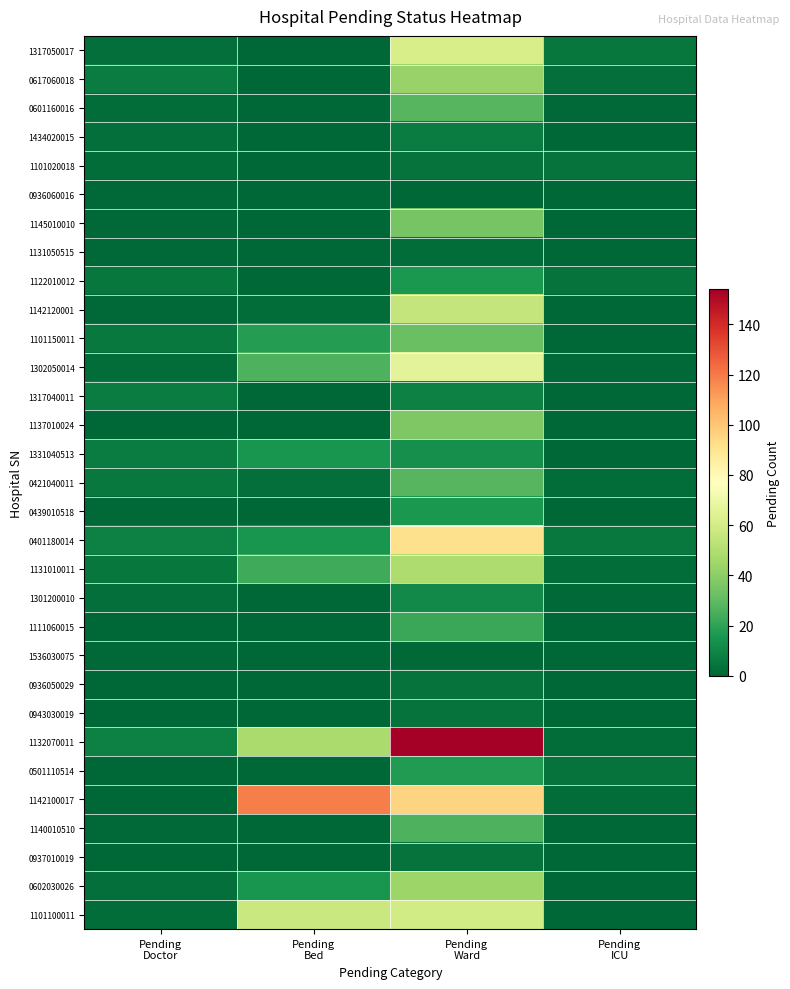

Reading left to right, list all the values displayed in this chart.

1317050017: Pending
Doctor=3	Pending
Bed=0	Pending
Ward=61	Pending
ICU=5
0617060018: Pending
Doctor=7	Pending
Bed=0	Pending
Ward=43	Pending
ICU=3
0601160016: Pending
Doctor=2	Pending
Bed=0	Pending
Ward=28	Pending
ICU=1
1434020015: Pending
Doctor=3	Pending
Bed=0	Pending
Ward=7	Pending
ICU=0
1101020018: Pending
Doctor=2	Pending
Bed=0	Pending
Ward=4	Pending
ICU=4
0936060016: Pending
Doctor=1	Pending
Bed=0	Pending
Ward=0	Pending
ICU=0
1145010010: Pending
Doctor=1	Pending
Bed=0	Pending
Ward=35	Pending
ICU=0
1131050515: Pending
Doctor=1	Pending
Bed=0	Pending
Ward=2	Pending
ICU=0
1122010012: Pending
Doctor=5	Pending
Bed=0	Pending
Ward=16	Pending
ICU=4
1142120001: Pending
Doctor=1	Pending
Bed=2	Pending
Ward=55	Pending
ICU=0
1101150011: Pending
Doctor=6	Pending
Bed=18	Pending
Ward=32	Pending
ICU=0
1302050014: Pending
Doctor=2	Pending
Bed=26	Pending
Ward=66	Pending
ICU=1
1317040011: Pending
Doctor=7	Pending
Bed=0	Pending
Ward=8	Pending
ICU=0
1137010024: Pending
Doctor=0	Pending
Bed=0	Pending
Ward=37	Pending
ICU=0
1331040513: Pending
Doctor=7	Pending
Bed=15	Pending
Ward=13	Pending
ICU=0
0421040011: Pending
Doctor=6	Pending
Bed=3	Pending
Ward=28	Pending
ICU=2
0439010518: Pending
Doctor=1	Pending
Bed=0	Pending
Ward=16	Pending
ICU=0
0401180014: Pending
Doctor=8	Pending
Bed=15	Pending
Ward=92	Pending
ICU=6
1131010011: Pending
Doctor=5	Pending
Bed=23	Pending
Ward=49	Pending
ICU=2
1301200010: Pending
Doctor=3	Pending
Bed=0	Pending
Ward=11	Pending
ICU=1
1111060015: Pending
Doctor=0	Pending
Bed=0	Pending
Ward=22	Pending
ICU=0
1536030075: Pending
Doctor=1	Pending
Bed=0	Pending
Ward=1	Pending
ICU=0
0936050029: Pending
Doctor=0	Pending
Bed=0	Pending
Ward=4	Pending
ICU=0
0943030019: Pending
Doctor=0	Pending
Bed=0	Pending
Ward=4	Pending
ICU=0
1132070011: Pending
Doctor=8	Pending
Bed=48	Pending
Ward=154	Pending
ICU=2
0501110514: Pending
Doctor=0	Pending
Bed=0	Pending
Ward=17	Pending
ICU=4
1142100017: Pending
Doctor=0	Pending
Bed=119	Pending
Ward=96	Pending
ICU=2
1140010510: Pending
Doctor=1	Pending
Bed=0	Pending
Ward=26	Pending
ICU=0
0937010019: Pending
Doctor=0	Pending
Bed=0	Pending
Ward=4	Pending
ICU=0
0602030026: Pending
Doctor=3	Pending
Bed=15	Pending
Ward=44	Pending
ICU=0
1101100011: Pending
Doctor=2	Pending
Bed=57	Pending
Ward=59	Pending
ICU=0